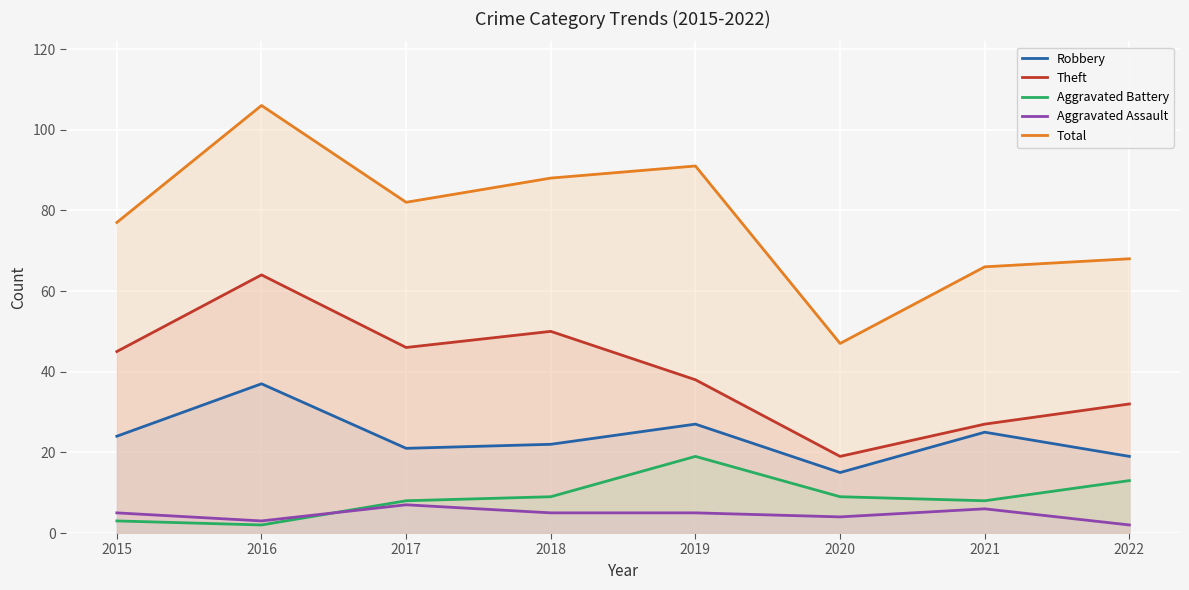

How many interior local peaks does the Aggravated Assault series have?

2